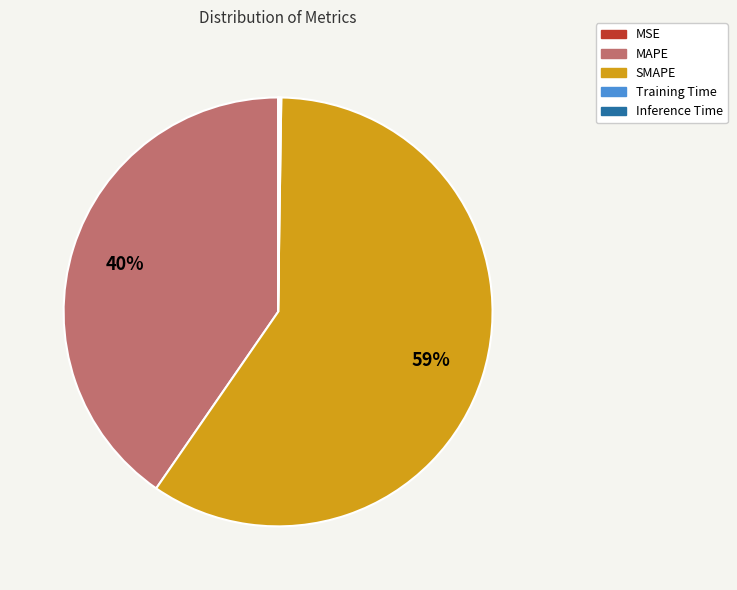

Is it true that MAPE is 35% of the pie?

False